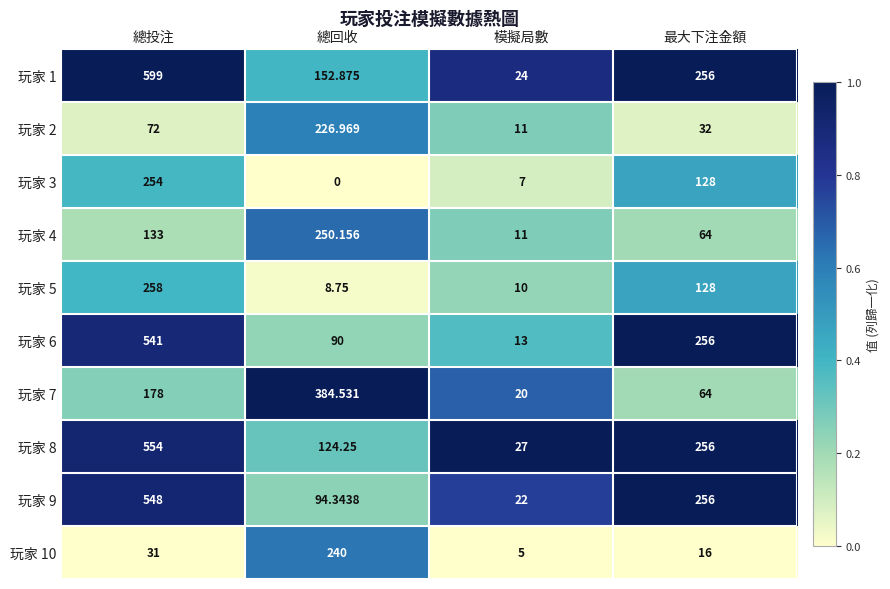

Which category has the highest value in the 玩家 1 series?

總投注